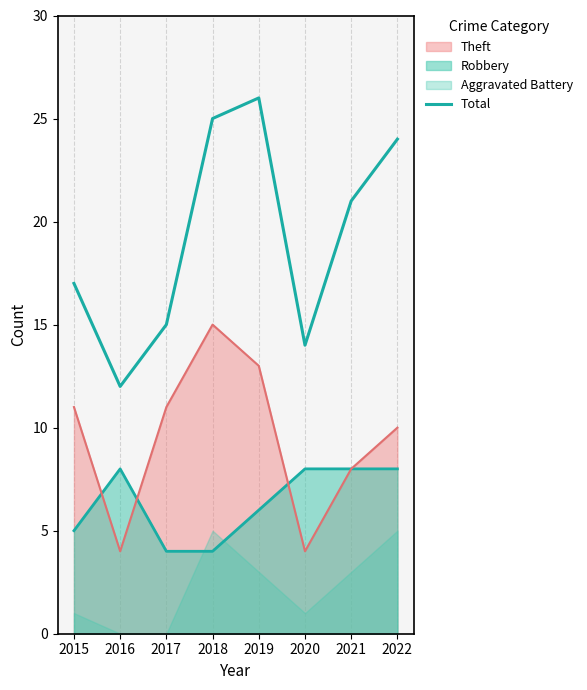

Rank the categories by value from highest to lowest.

2019, 2018, 2022, 2021, 2015, 2017, 2020, 2016